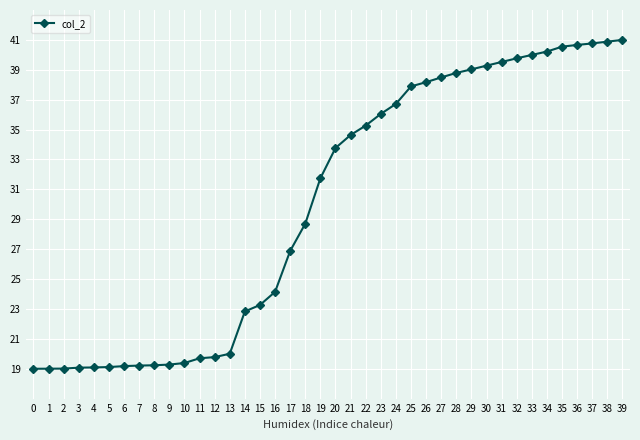

Where does the data first go above 33?

20